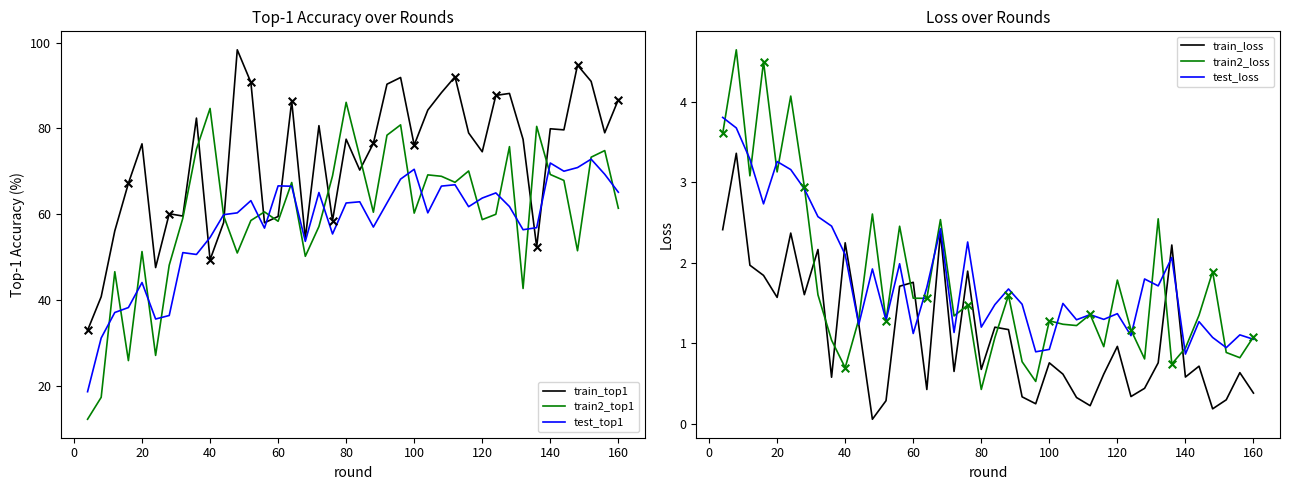

What is the highest value of the train_top1 series?

98.3